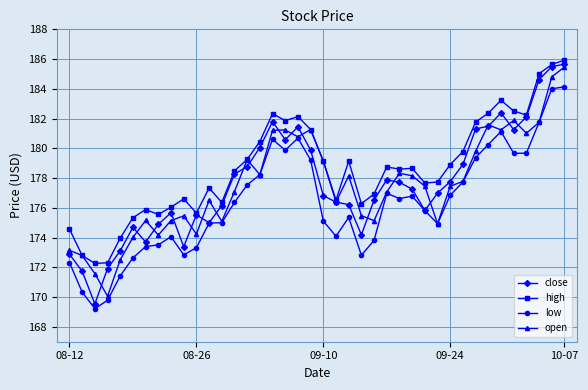

Which series has the largest total across all categories?

high